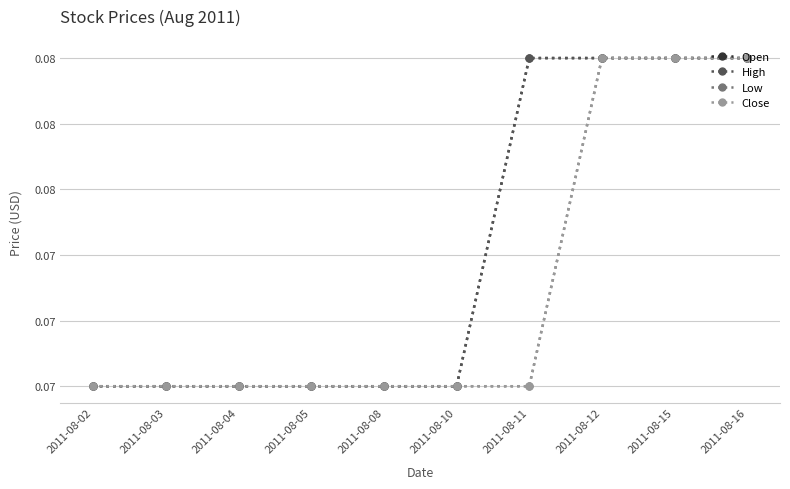

List the labels in order of Low value, largest first.

2011-08-12, 2011-08-15, 2011-08-16, 2011-08-02, 2011-08-03, 2011-08-04, 2011-08-05, 2011-08-08, 2011-08-10, 2011-08-11